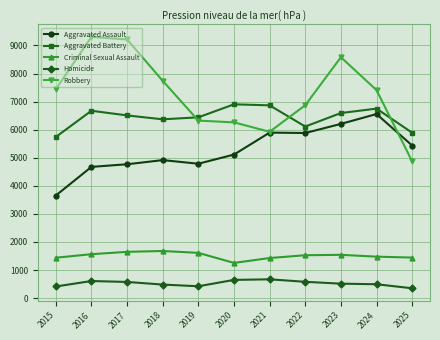

Count the number of data series in this chart.

5